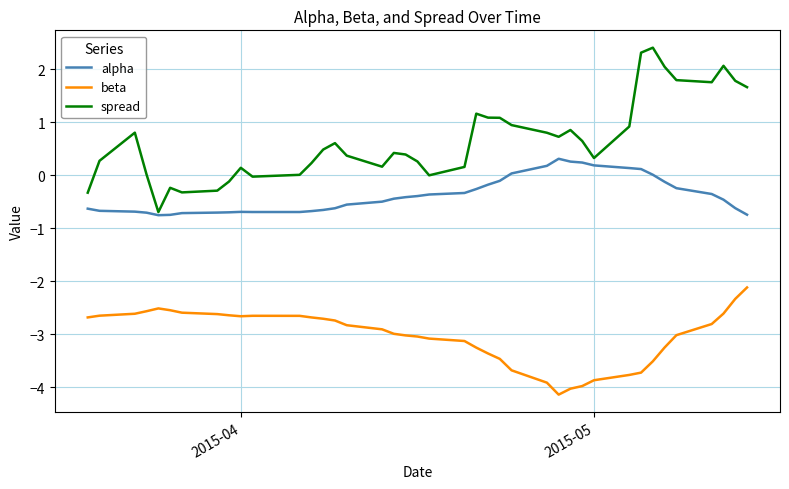

True or false: alpha and spread intersect in this chart.

False